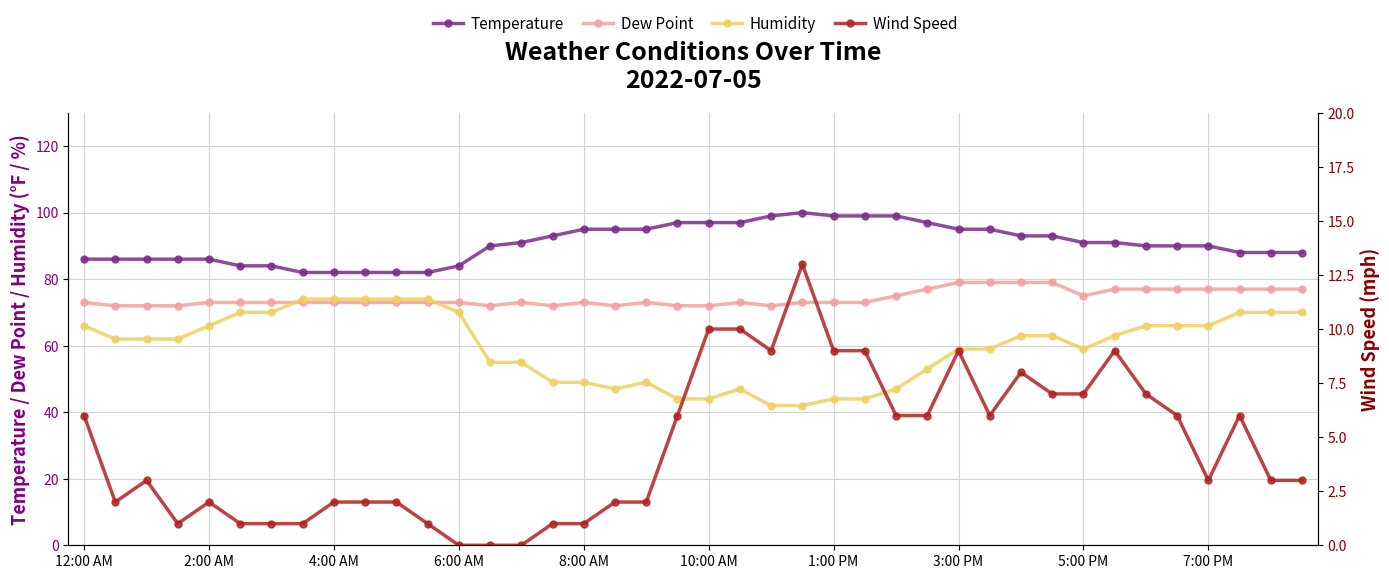

The value of Humidity at 6:00 AM is 96. True or false?

False